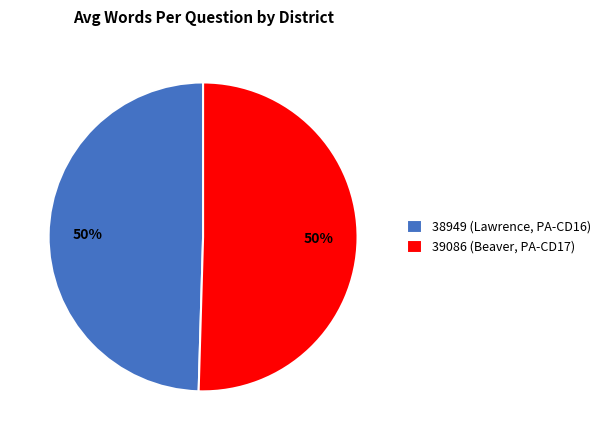

Combined, do 38949 (Lawrence, PA-CD16) and 39086 (Beaver, PA-CD17) account for over 50%?

Yes